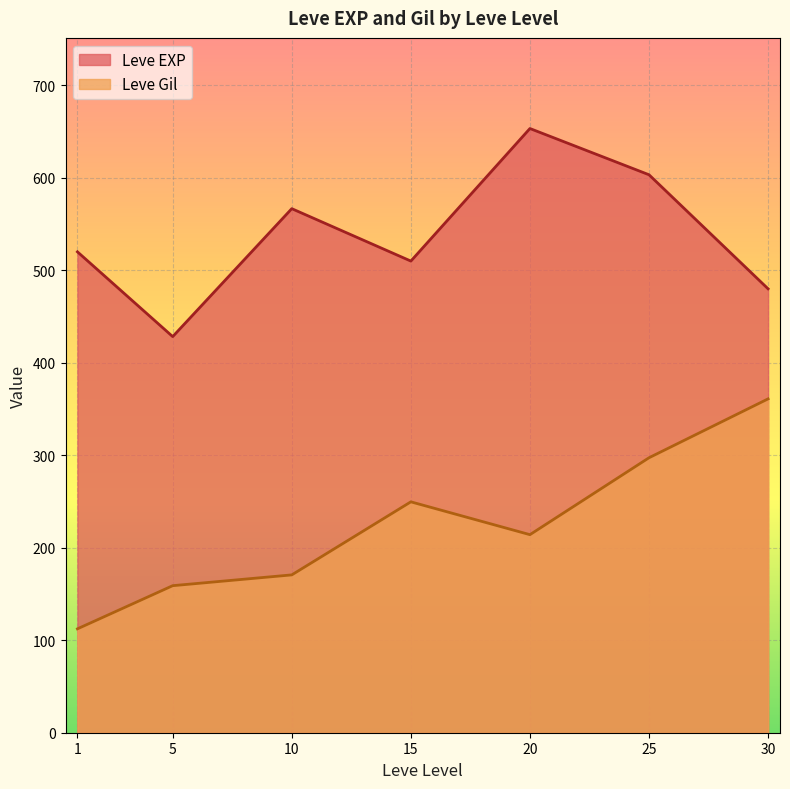

Between 5 and 30, which series saw the biggest shift?

Leve Gil